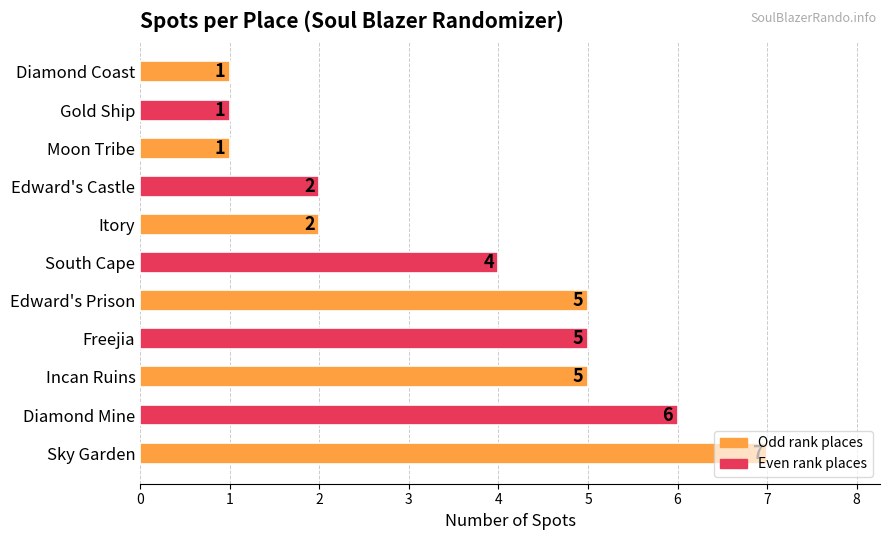

Are the bars horizontal?

Yes